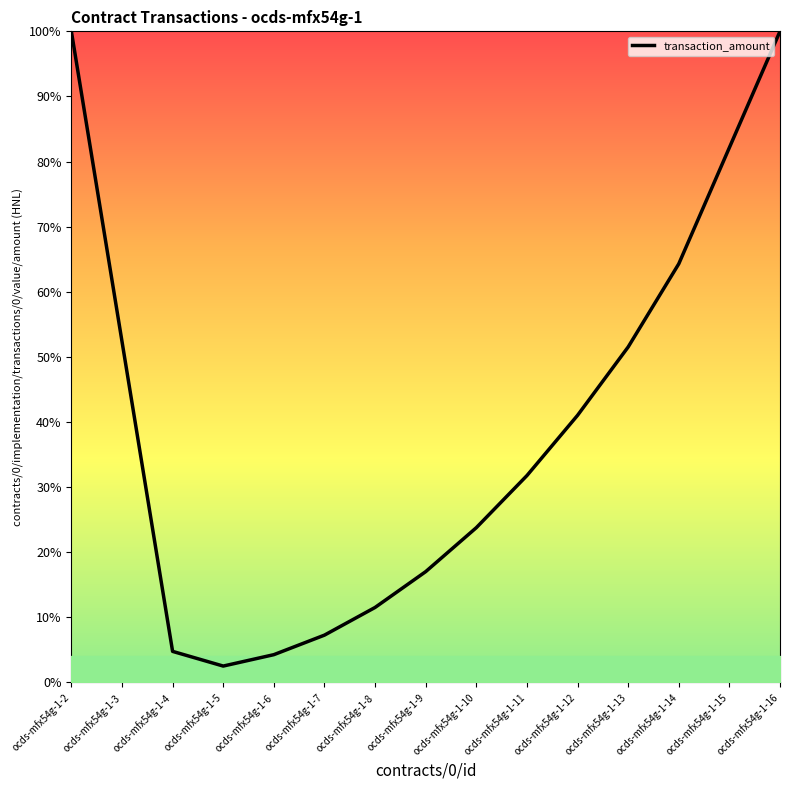

Reading left to right, what are all the values shown in this chart?

100.0	52.4	4.8	2.5	4.3	7.3	11.5	17.0	23.8	31.8	41.0	51.5	64.3	82.1	100.0